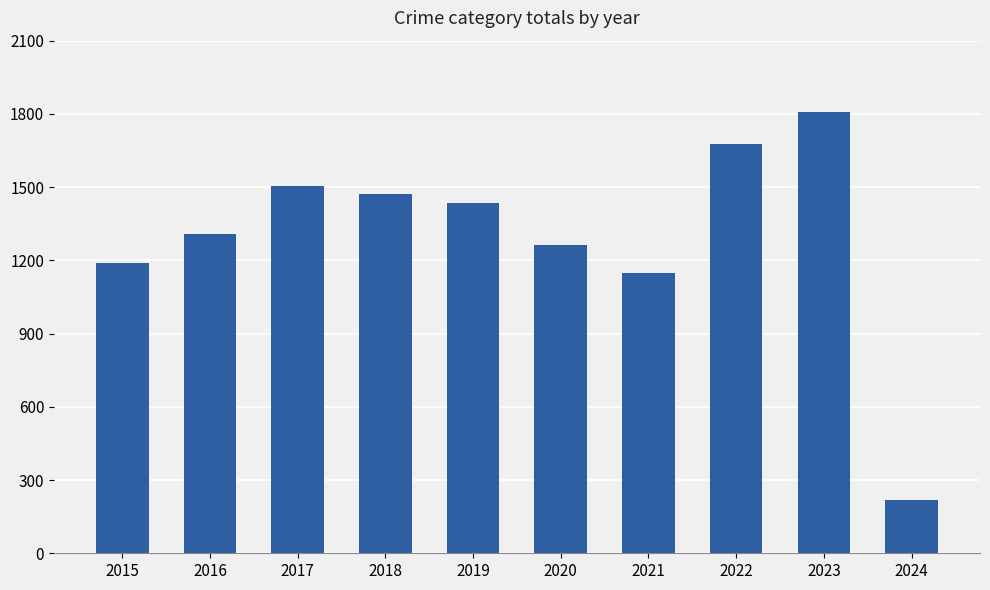

How many bars are there in total?

10